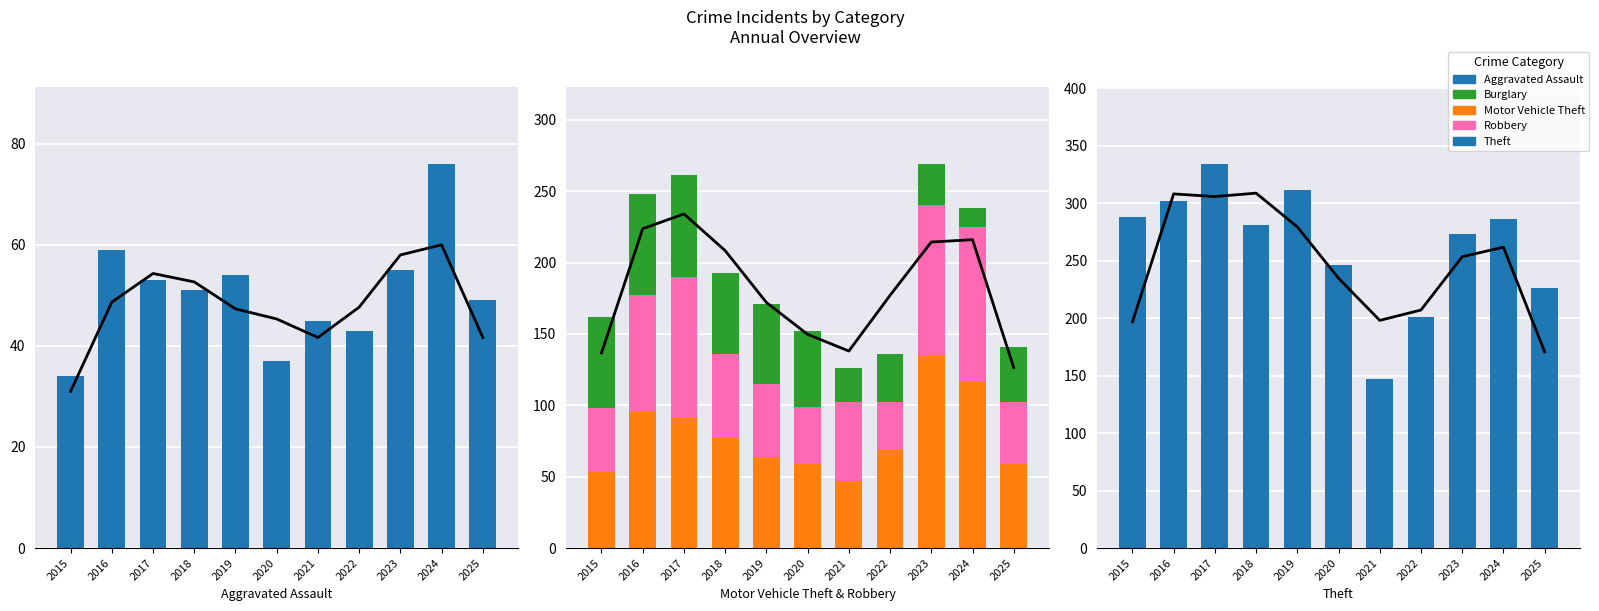

Reading right to left, what are all the values shown in this chart?

Aggravated Assault: 49	76	55	43	45	37	54	51	53	59	34
Motor Vehicle Theft: 59	116	135	69	47	59	64	77	91	95	53
Robbery: 43	109	105	33	55	40	51	59	99	82	45
Burglary: 39	13	29	34	24	53	56	57	71	71	64
Theft: 226	286	273	201	147	246	311	281	334	302	288